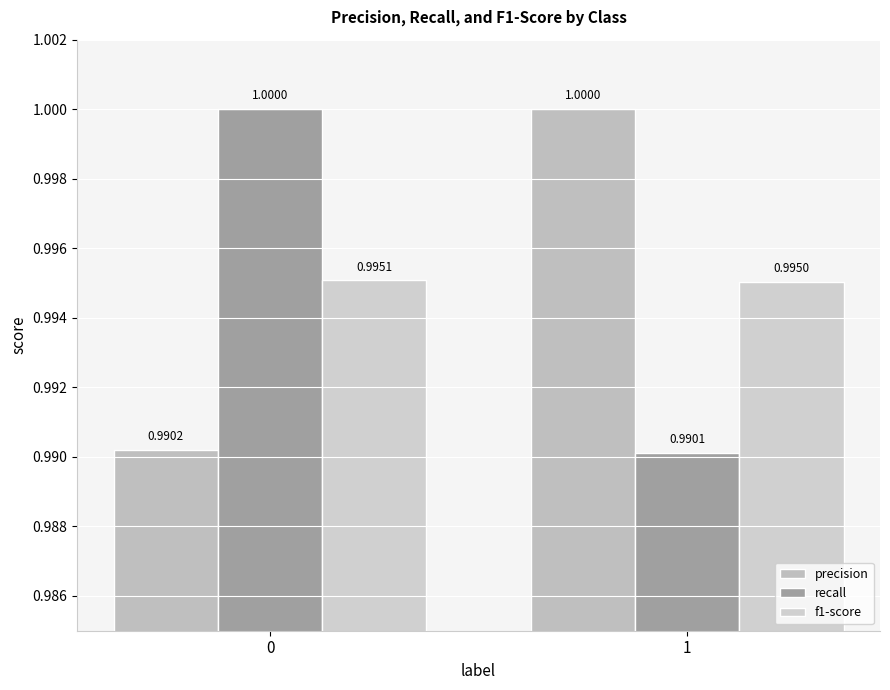

Reading right to left, list all the values displayed in this chart.

precision: 1.0	1.0
recall: 1.0	1.0
f1-score: 1.0	1.0